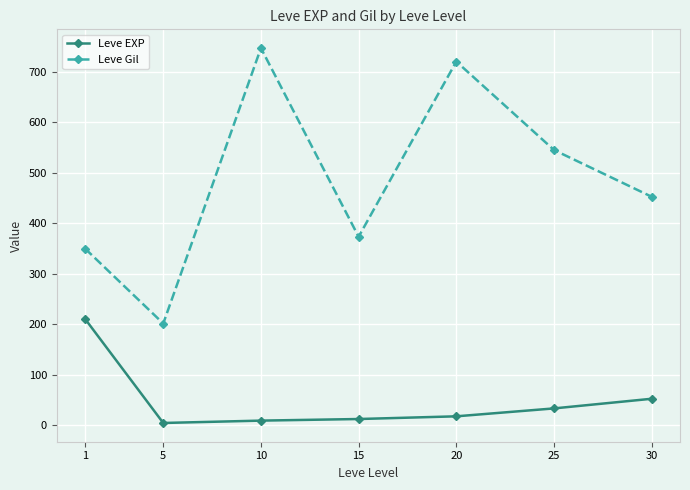

What is the maximum value for Leve EXP?

210.7